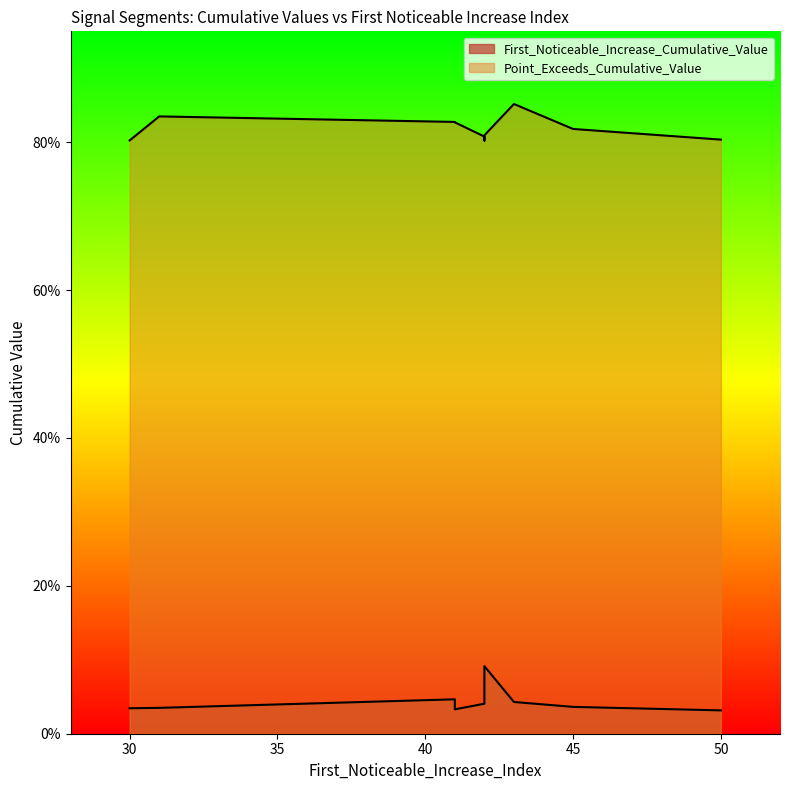

At which category does First_Noticeable_Increase_Cumulative_Value reach its first local peak?

42